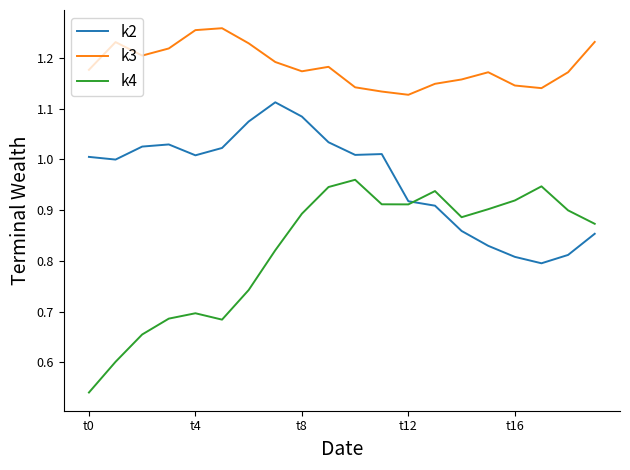

True or false: k3 and k4 cross at least once.

False